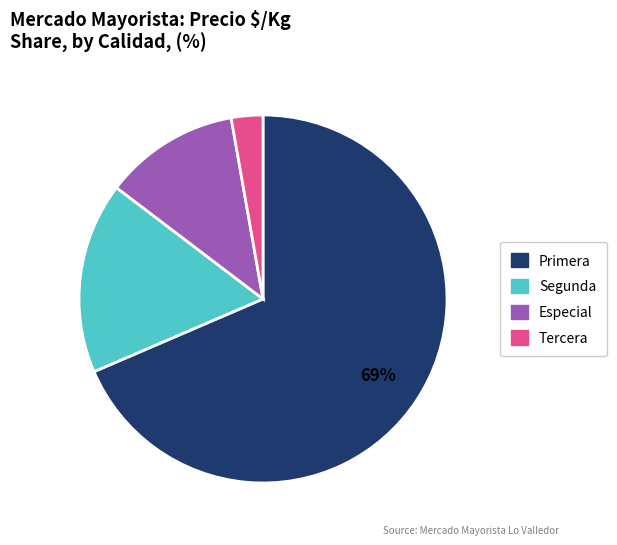

What is the smallest slice in the pie chart?

Tercera